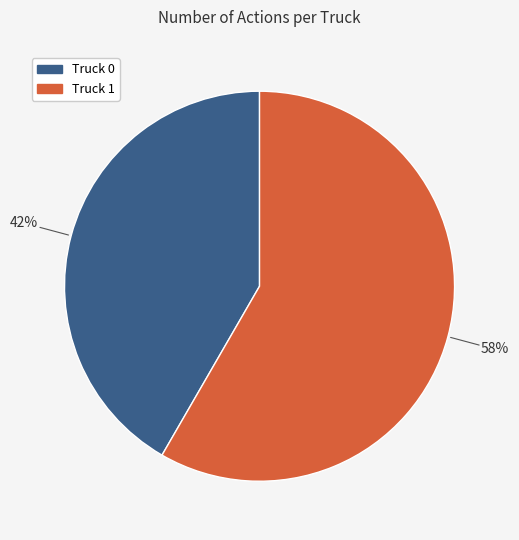

Combined, do Truck 1 and Truck 0 account for over 50%?

Yes